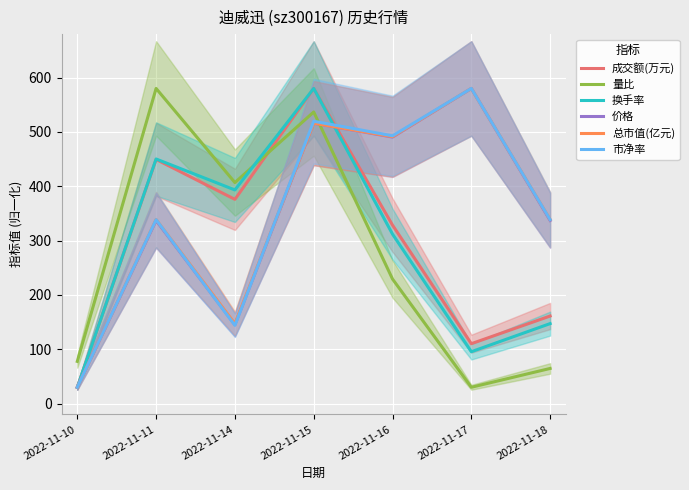

Reading left to right, list all the values displayed in this chart.

成交额(万元): 30.0	449.4	375.8	580.0	328.4	110.2	161.1
量比: 77.6	580.0	406.8	536.7	229.2	30.0	64.6
换手率: 30.0	450.2	393.1	580.0	311.9	95.5	147.2
价格: 30.0	337.0	145.1	516.0	490.5	580.0	337.0
总市值(亿元): 30.0	338.7	147.1	516.1	491.3	580.0	338.7
市净率: 30.0	338.5	144.0	519.6	492.8	580.0	338.5